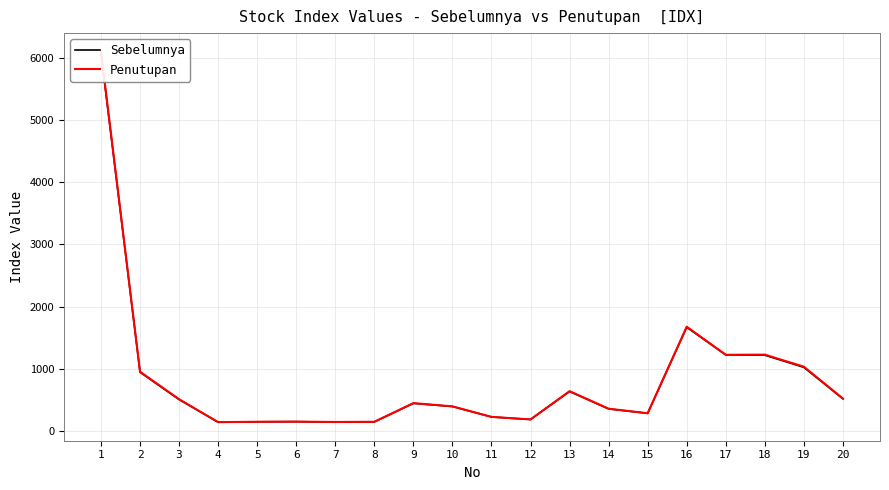

At which label does Sebelumnya first exceed 439?

1